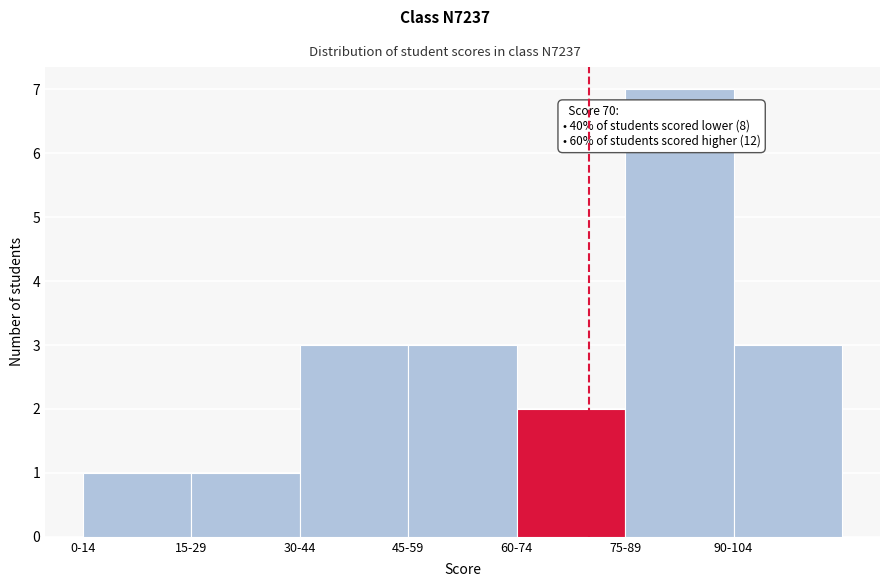

Reading left to right, what are all the values shown in this chart?

0-14=1	15-29=1	30-44=3	45-59=3	60-74=2	75-89=7	90-104=3